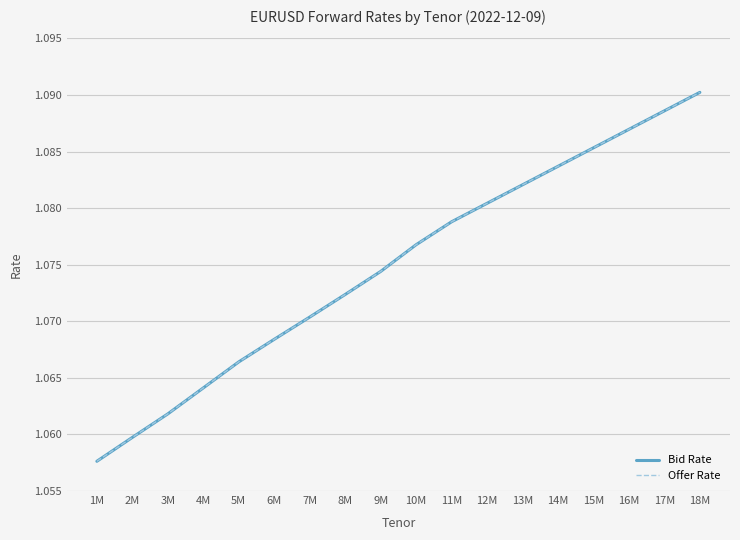

Is this an area chart (filled region under the line)?

No